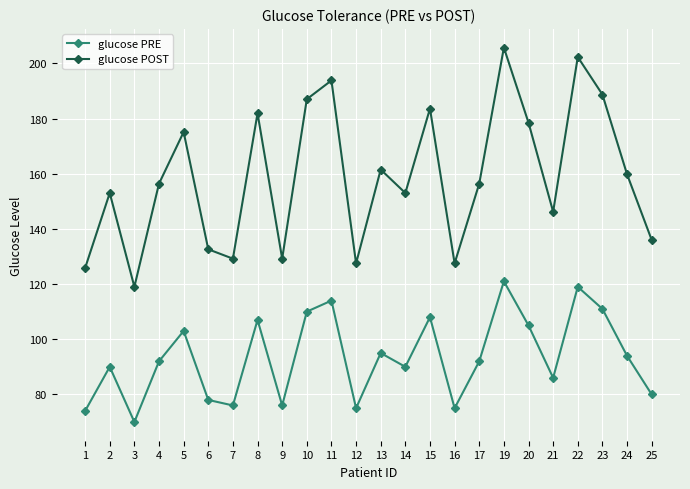

At which label is glucose POST closest to 162?

13